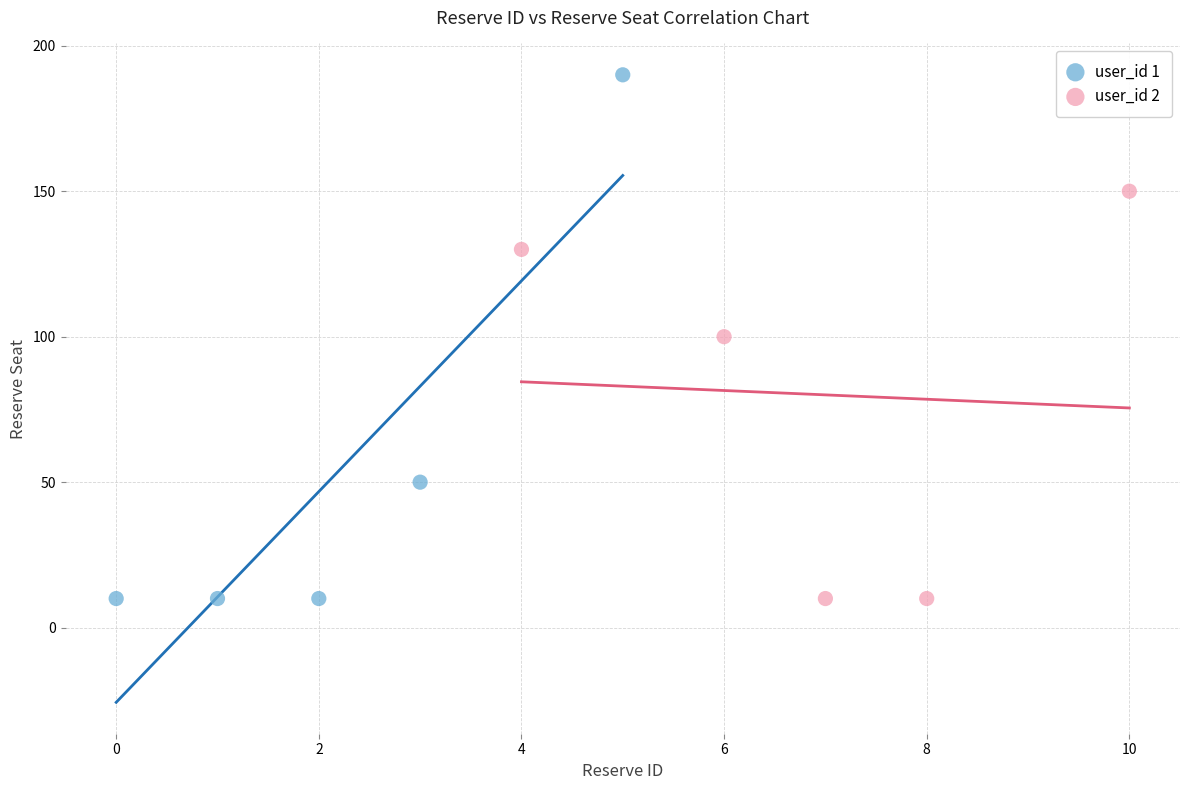

Which series has the largest Y range (max minus min)?

user_id 1